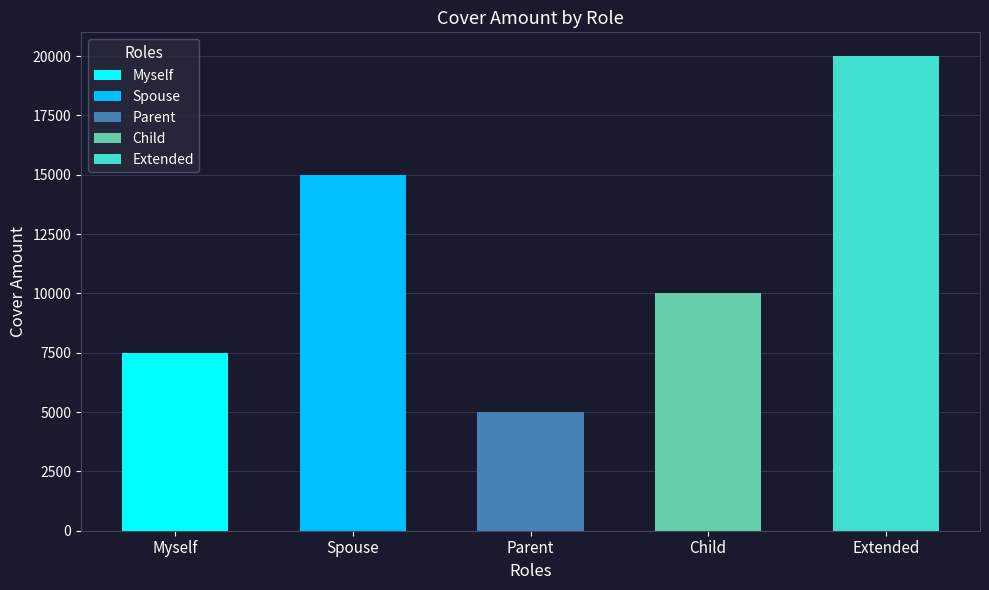

What is the average value?

11500